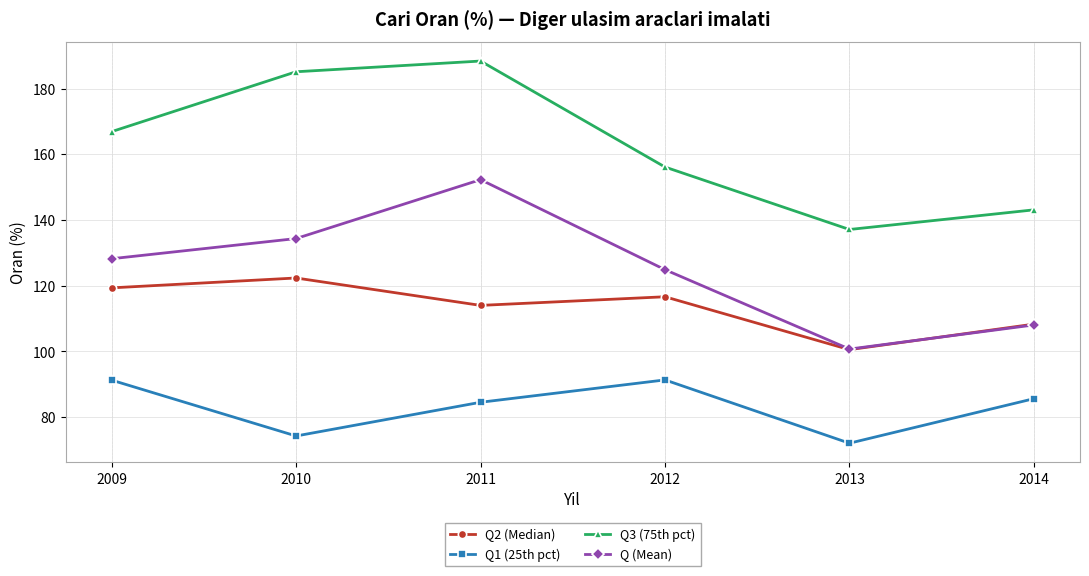

Is it true that Q1 (25th pct) equals 36.4 at 2014?

False